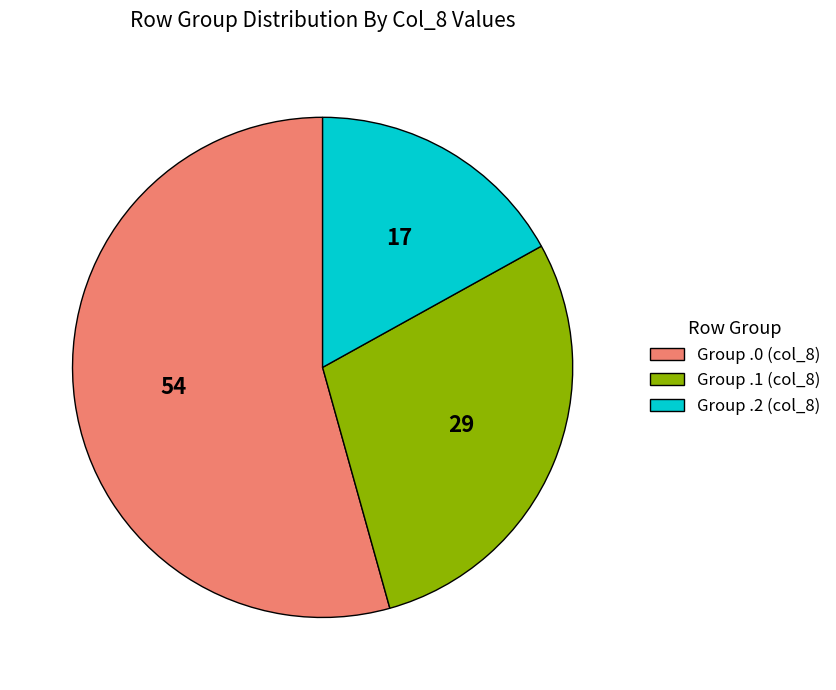

The Group .0 (col_8) slice represents 69% of the pie. True or false?

False